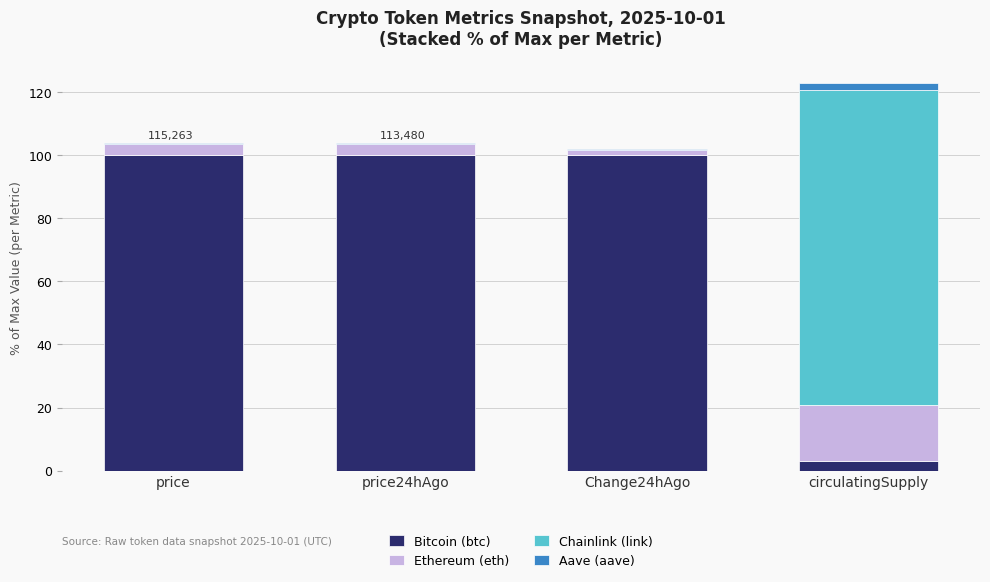

At which category is the sum across all series the highest?

circulatingSupply